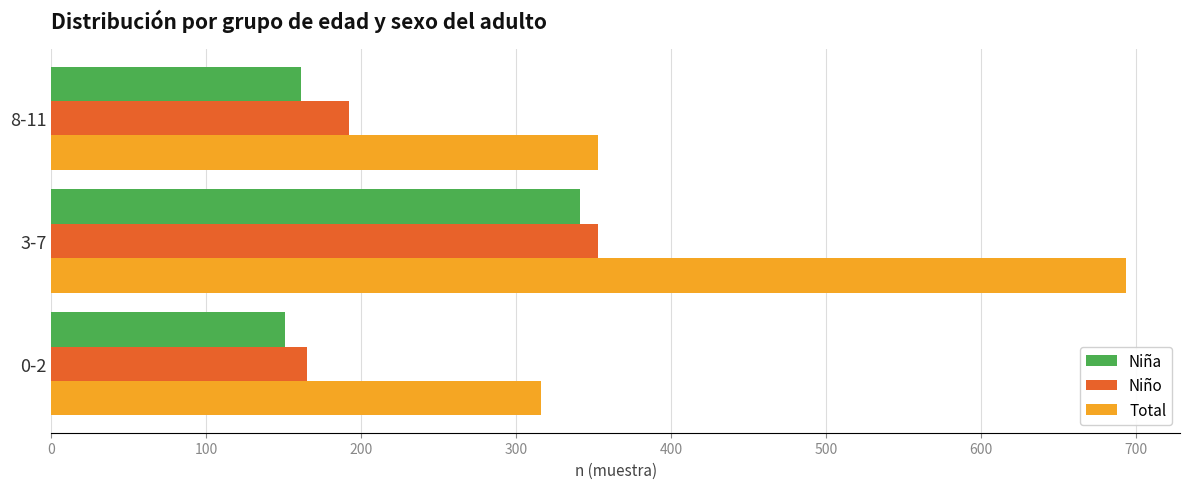

Where is Total nearest to the value 505?

8-11